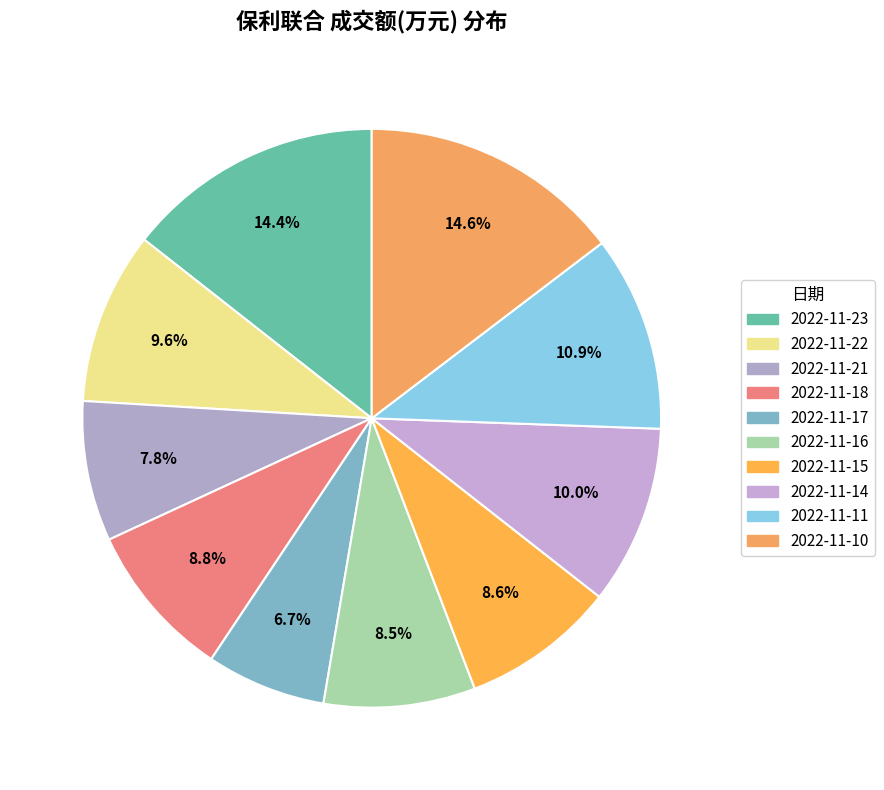

To the nearest percent, what is the difference between the 2022-11-10 and 2022-11-14 slice percentages?

5%